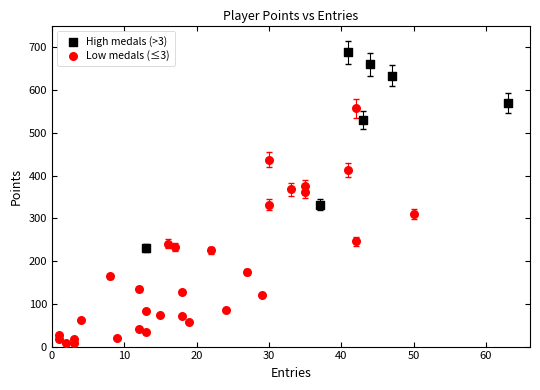

Which series contains the lowest Y value?

Low medals (≤3)